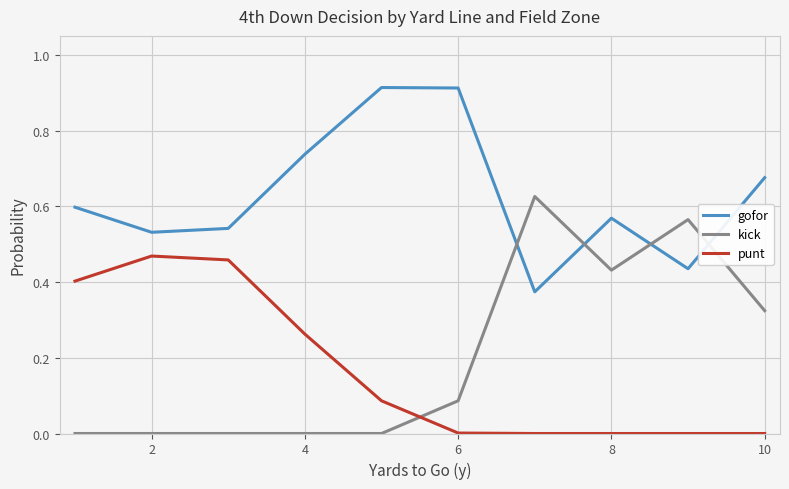

Is this an area chart (filled region under the line)?

No